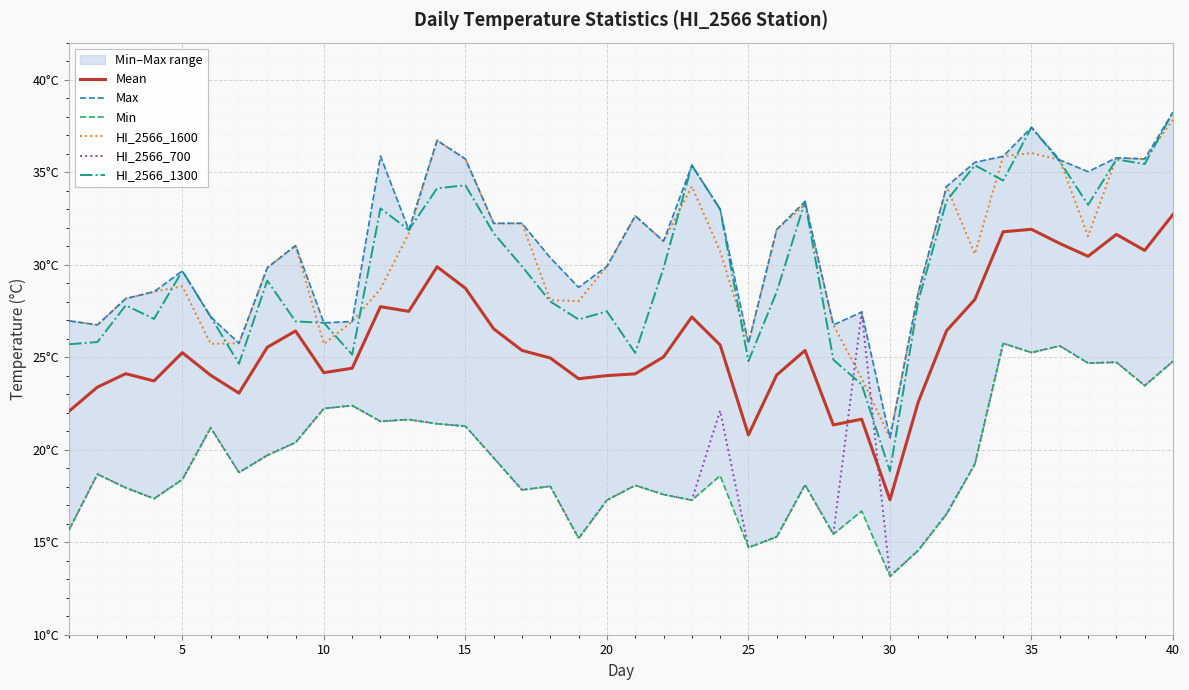

What is the minimum value shown in the chart?

13.2